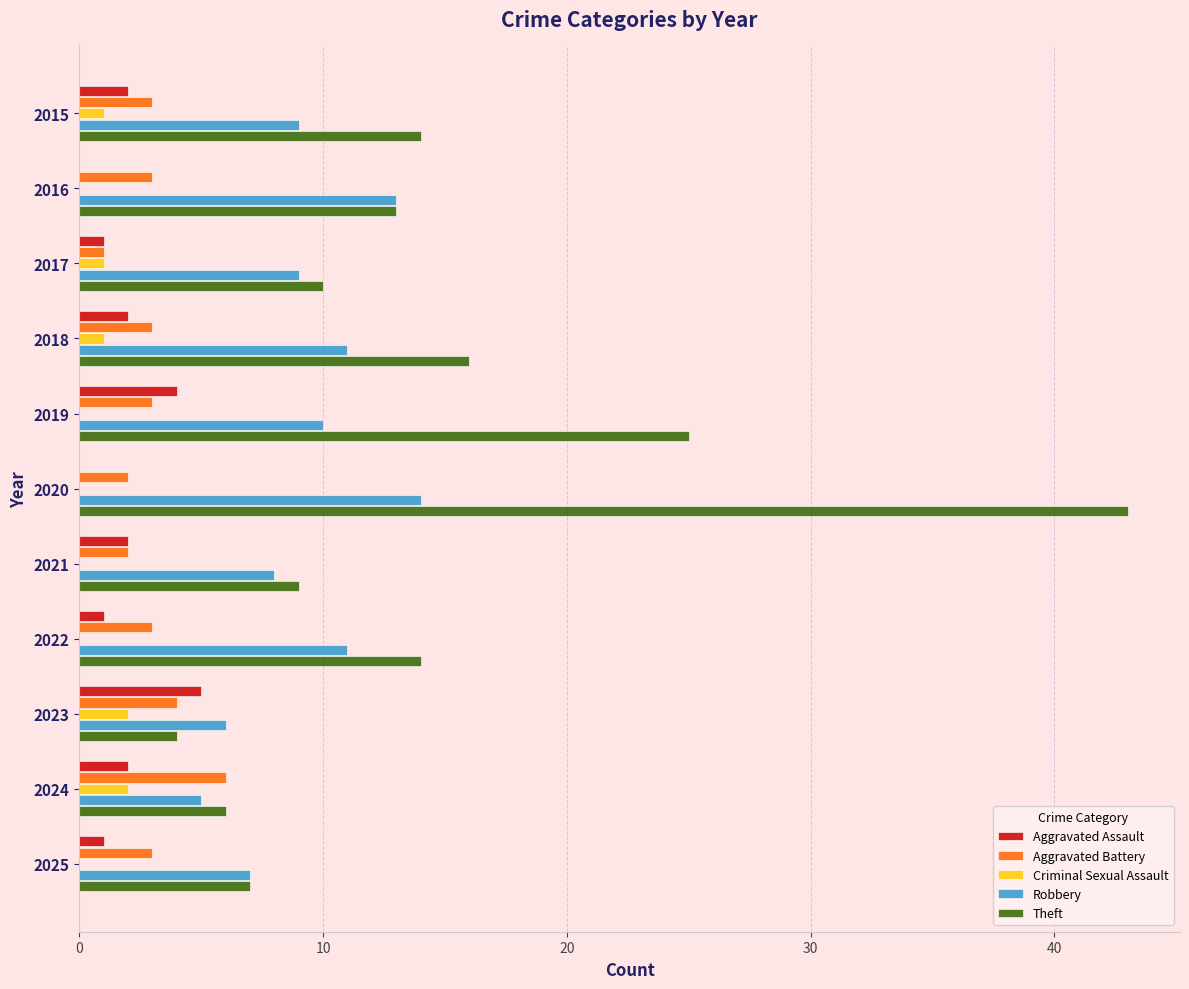

At which label is Theft closest to 23?

2019